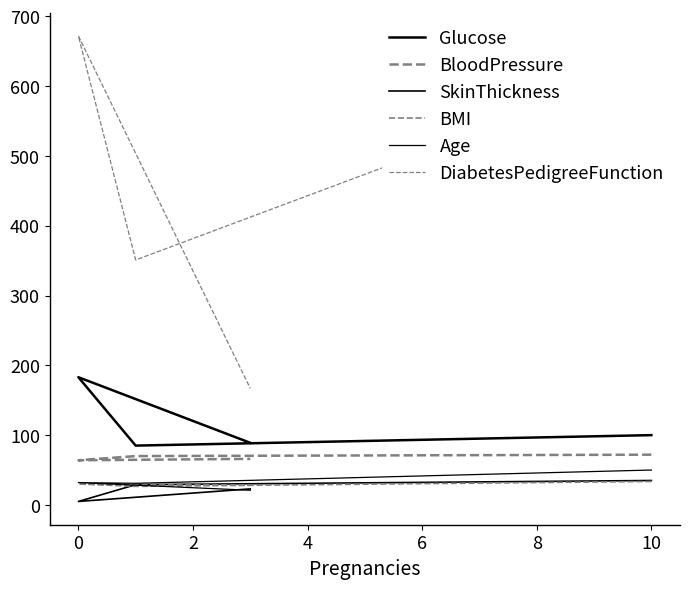

Does the chart display data point markers on the line(s)?

No